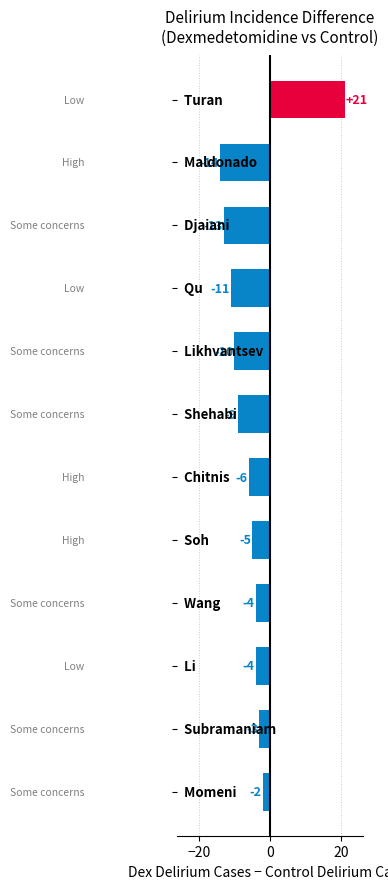

What is the difference between the maximum and second lowest values?

34